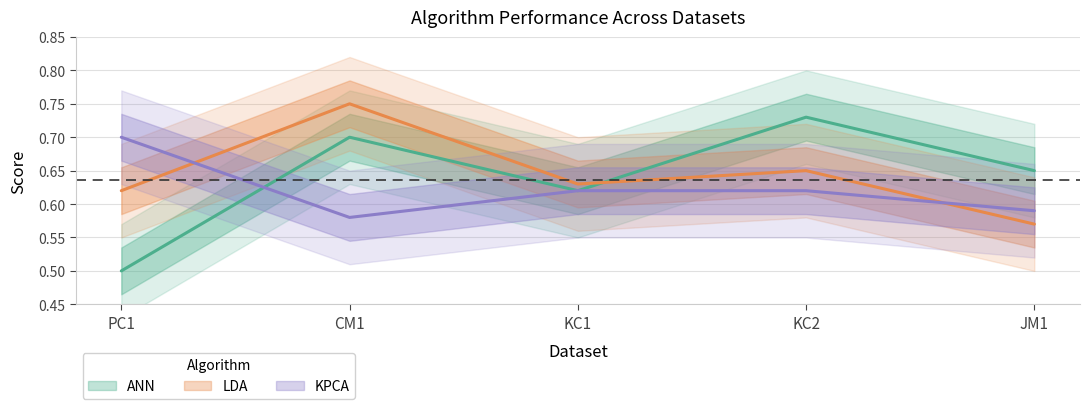

What is the difference between the second highest and minimum values in the ANN series?

0.2